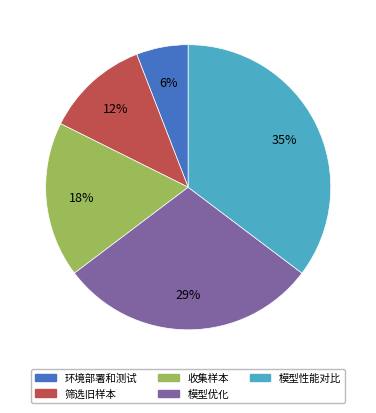

Which slice is the largest?

模型性能对比